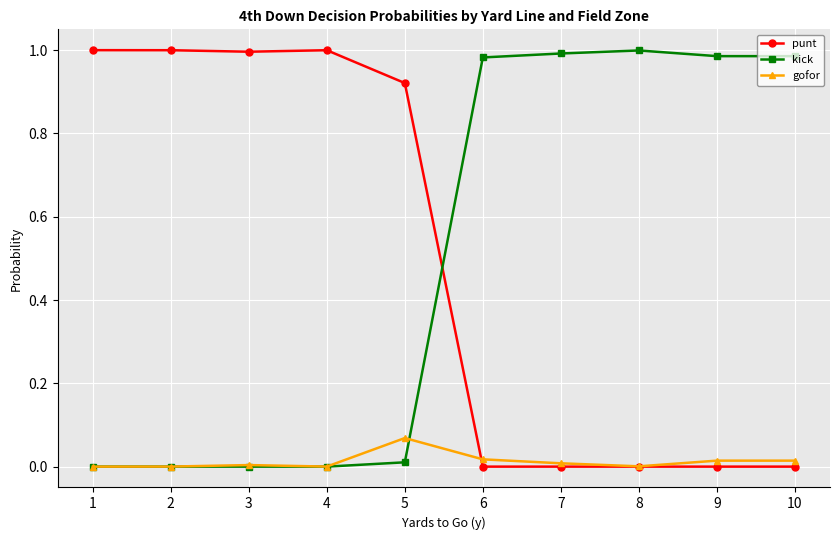

True or false: punt has a value of 0.4 at 10.

False